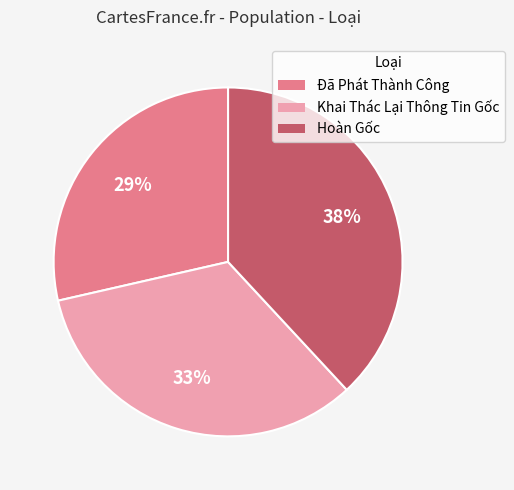

To the nearest percent, what is the combined percentage of Đã Phát Thành Công and Hoàn Gốc?

67%